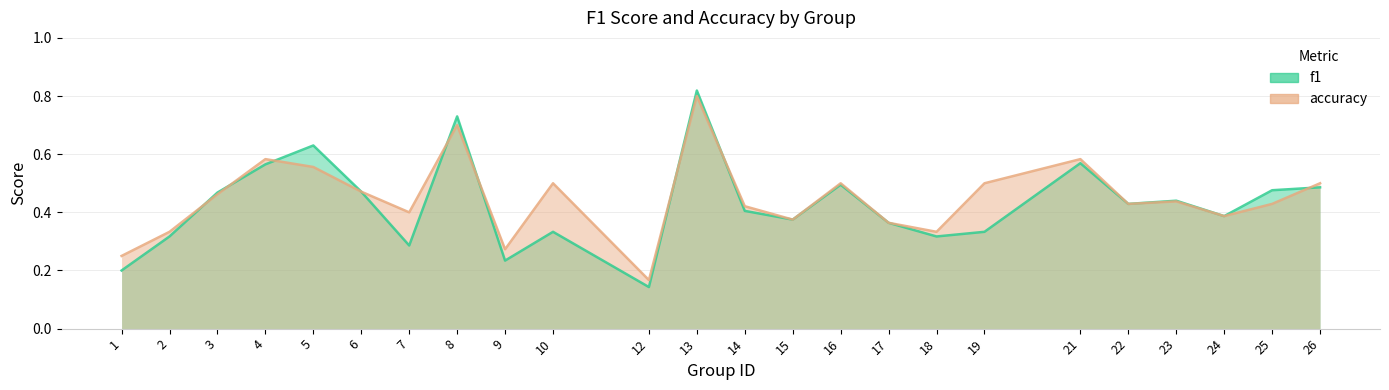

What is the sum of the f1 values at 5 and 23?

1.1